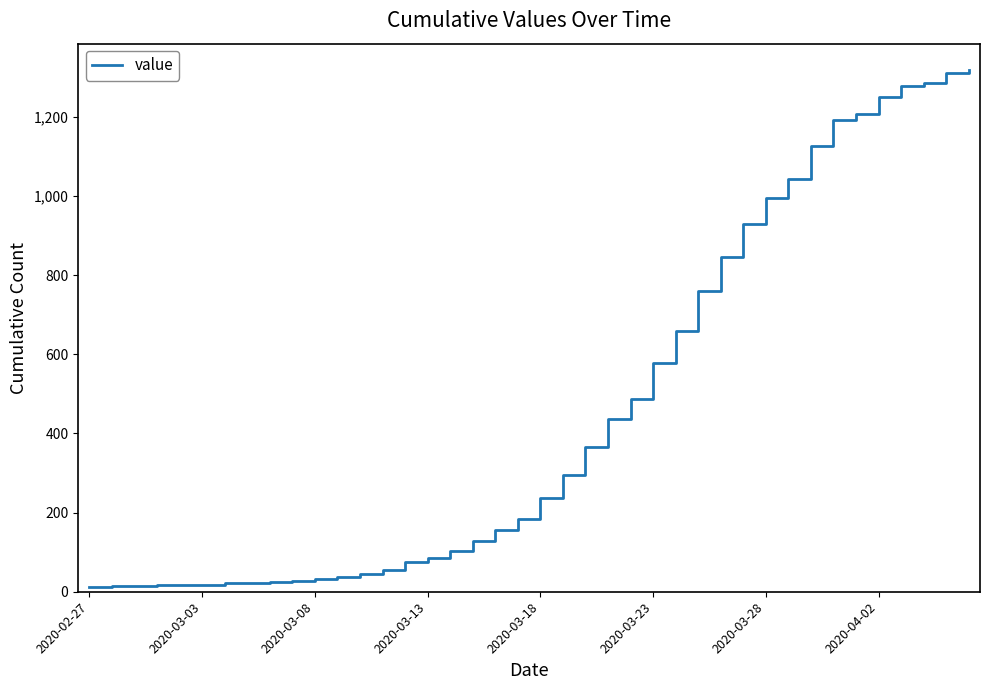

What is the maximum value shown in the chart?

1319